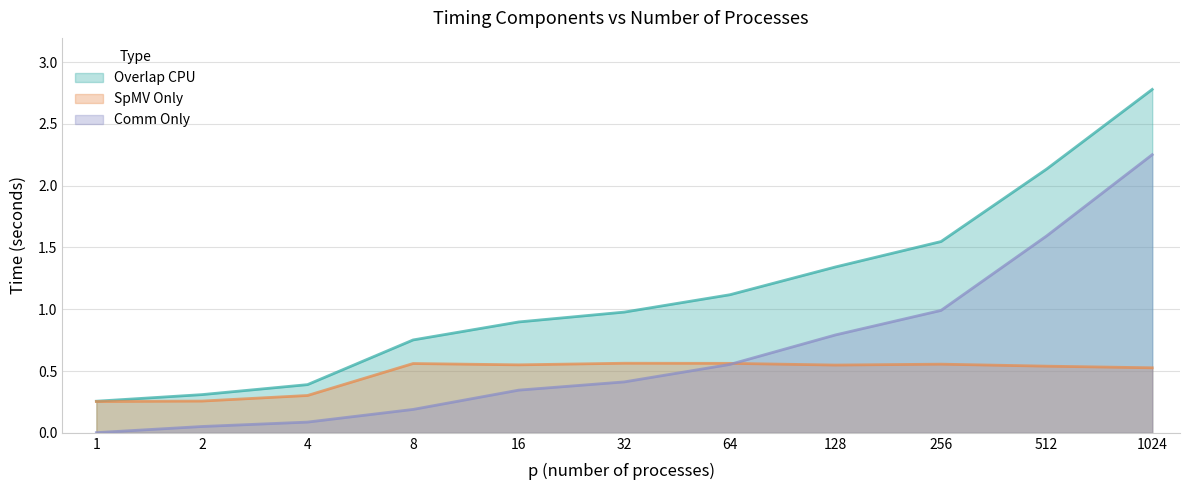

At which label is Comm Only closest to 1?

256